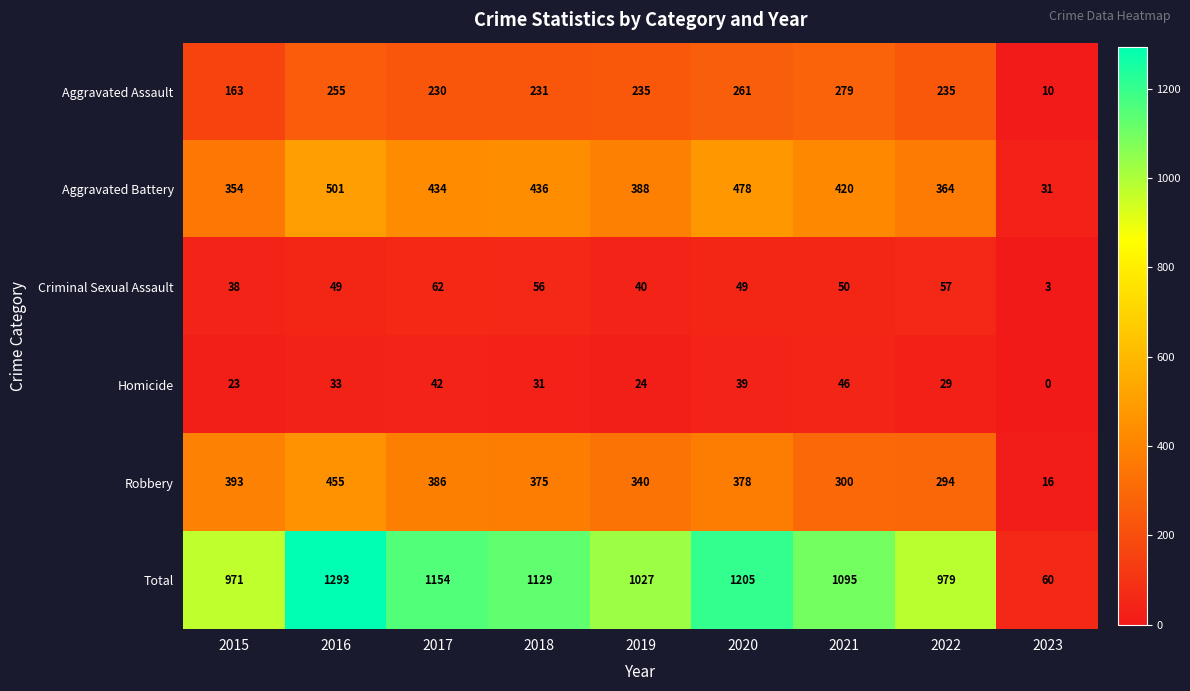

Rank the series at 2019 from lowest to highest value.

Homicide, Criminal Sexual Assault, Aggravated Assault, Robbery, Aggravated Battery, Total